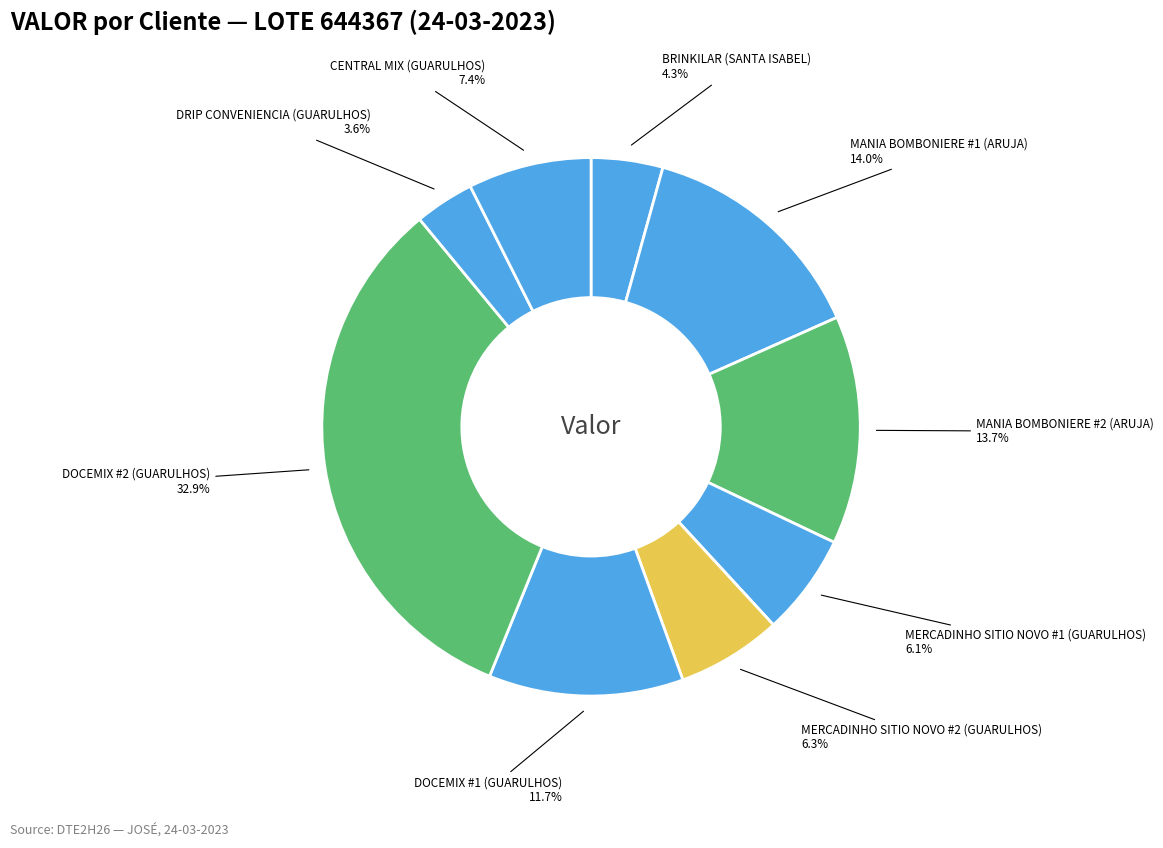

What is the smallest slice in the pie chart?

DRIP CONVENIENCIA (GUARULHOS)